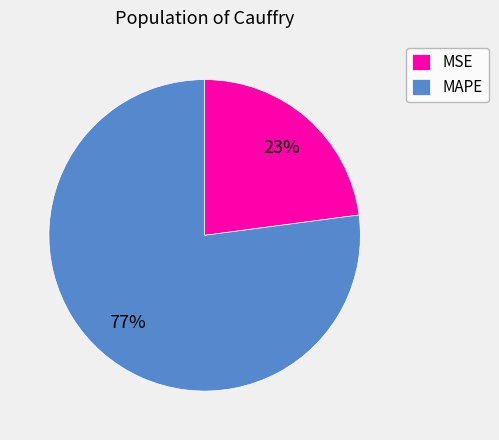

To the nearest percent, what is the combined percentage of MAPE and MSE?

100%